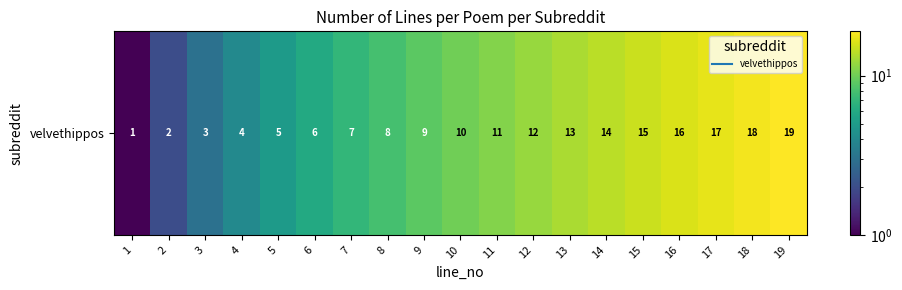

How many categories are shown in the chart?

19